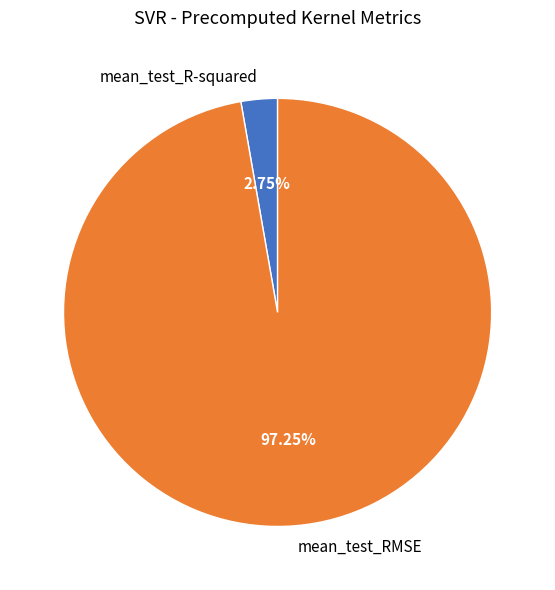

Rank the categories by value from highest to lowest.

mean_test_RMSE, mean_test_R-squared